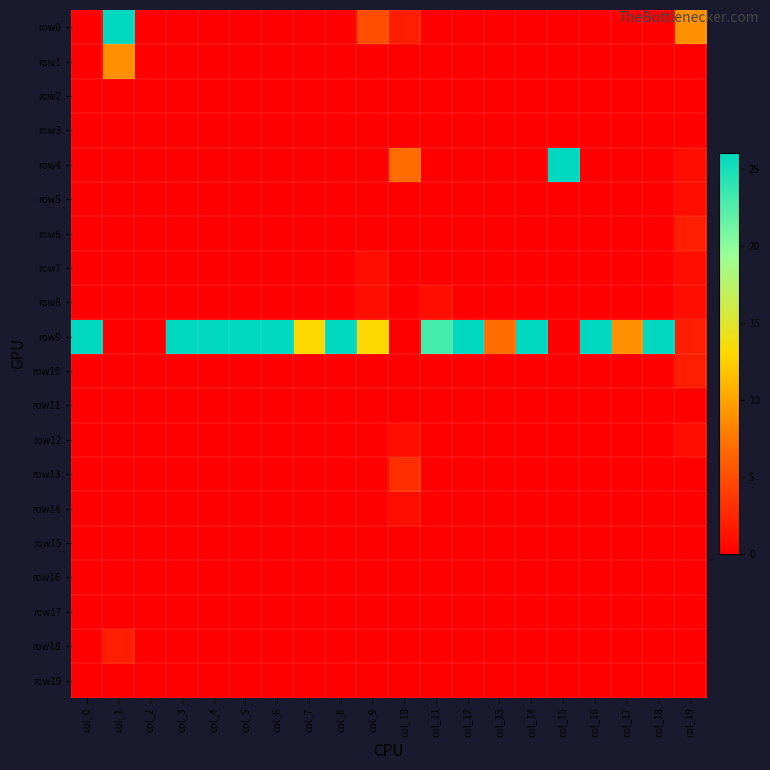

Reading left to right, list all the values displayed in this chart.

row0: col_0=0	col_1=26	col_2=0	col_3=0	col_4=0	col_5=0	col_6=0	col_7=0	col_8=0	col_9=5	col_10=2	col_11=0	col_12=0	col_13=0	col_14=0	col_15=0	col_16=0	col_17=0	col_18=0	col_19=9
row1: col_0=0	col_1=9	col_2=0	col_3=0	col_4=0	col_5=0	col_6=0	col_7=0	col_8=0	col_9=0	col_10=0	col_11=0	col_12=0	col_13=0	col_14=0	col_15=0	col_16=0	col_17=0	col_18=0	col_19=0
row2: col_0=0	col_1=0	col_2=0	col_3=0	col_4=0	col_5=0	col_6=0	col_7=0	col_8=0	col_9=0	col_10=0	col_11=0	col_12=0	col_13=0	col_14=0	col_15=0	col_16=0	col_17=0	col_18=0	col_19=0
row3: col_0=0	col_1=0	col_2=0	col_3=0	col_4=0	col_5=0	col_6=0	col_7=0	col_8=0	col_9=0	col_10=0	col_11=0	col_12=0	col_13=0	col_14=0	col_15=0	col_16=0	col_17=0	col_18=0	col_19=0
row4: col_0=0	col_1=0	col_2=0	col_3=0	col_4=0	col_5=0	col_6=0	col_7=0	col_8=0	col_9=0	col_10=7	col_11=0	col_12=0	col_13=0	col_14=0	col_15=26	col_16=0	col_17=0	col_18=0	col_19=1
row5: col_0=0	col_1=0	col_2=0	col_3=0	col_4=0	col_5=0	col_6=0	col_7=0	col_8=0	col_9=0	col_10=0	col_11=0	col_12=0	col_13=0	col_14=0	col_15=0	col_16=0	col_17=0	col_18=0	col_19=1
row6: col_0=0	col_1=0	col_2=0	col_3=0	col_4=0	col_5=0	col_6=0	col_7=0	col_8=0	col_9=0	col_10=0	col_11=0	col_12=0	col_13=0	col_14=0	col_15=0	col_16=0	col_17=0	col_18=0	col_19=2
row7: col_0=0	col_1=0	col_2=0	col_3=0	col_4=0	col_5=0	col_6=0	col_7=0	col_8=0	col_9=1	col_10=0	col_11=0	col_12=0	col_13=0	col_14=0	col_15=0	col_16=0	col_17=0	col_18=0	col_19=1
row8: col_0=0	col_1=0	col_2=0	col_3=0	col_4=0	col_5=0	col_6=0	col_7=0	col_8=0	col_9=1	col_10=0	col_11=1	col_12=0	col_13=0	col_14=0	col_15=0	col_16=0	col_17=0	col_18=0	col_19=1
row9: col_0=26	col_1=0	col_2=0	col_3=26	col_4=26	col_5=26	col_6=26	col_7=13	col_8=26	col_9=13	col_10=0	col_11=23	col_12=26	col_13=7	col_14=26	col_15=0	col_16=26	col_17=9	col_18=26	col_19=2
row10: col_0=0	col_1=0	col_2=0	col_3=0	col_4=0	col_5=0	col_6=0	col_7=0	col_8=0	col_9=0	col_10=0	col_11=0	col_12=0	col_13=0	col_14=0	col_15=0	col_16=0	col_17=0	col_18=0	col_19=2
row11: col_0=0	col_1=0	col_2=0	col_3=0	col_4=0	col_5=0	col_6=0	col_7=0	col_8=0	col_9=0	col_10=0	col_11=0	col_12=0	col_13=0	col_14=0	col_15=0	col_16=0	col_17=0	col_18=0	col_19=0
row12: col_0=0	col_1=0	col_2=0	col_3=0	col_4=0	col_5=0	col_6=0	col_7=0	col_8=0	col_9=0	col_10=1	col_11=0	col_12=0	col_13=0	col_14=0	col_15=0	col_16=0	col_17=0	col_18=0	col_19=1
row13: col_0=0	col_1=0	col_2=0	col_3=0	col_4=0	col_5=0	col_6=0	col_7=0	col_8=0	col_9=0	col_10=3	col_11=0	col_12=0	col_13=0	col_14=0	col_15=0	col_16=0	col_17=0	col_18=0	col_19=0
row14: col_0=0	col_1=0	col_2=0	col_3=0	col_4=0	col_5=0	col_6=0	col_7=0	col_8=0	col_9=0	col_10=1	col_11=0	col_12=0	col_13=0	col_14=0	col_15=0	col_16=0	col_17=0	col_18=0	col_19=0
row15: col_0=0	col_1=0	col_2=0	col_3=0	col_4=0	col_5=0	col_6=0	col_7=0	col_8=0	col_9=0	col_10=0	col_11=0	col_12=0	col_13=0	col_14=0	col_15=0	col_16=0	col_17=0	col_18=0	col_19=0
row16: col_0=0	col_1=0	col_2=0	col_3=0	col_4=0	col_5=0	col_6=0	col_7=0	col_8=0	col_9=0	col_10=0	col_11=0	col_12=0	col_13=0	col_14=0	col_15=0	col_16=0	col_17=0	col_18=0	col_19=0
row17: col_0=0	col_1=0	col_2=0	col_3=0	col_4=0	col_5=0	col_6=0	col_7=0	col_8=0	col_9=0	col_10=0	col_11=0	col_12=0	col_13=0	col_14=0	col_15=0	col_16=0	col_17=0	col_18=0	col_19=0
row18: col_0=0	col_1=2	col_2=0	col_3=0	col_4=0	col_5=0	col_6=0	col_7=0	col_8=0	col_9=0	col_10=0	col_11=0	col_12=0	col_13=0	col_14=0	col_15=0	col_16=0	col_17=0	col_18=0	col_19=0
row19: col_0=0	col_1=0	col_2=0	col_3=0	col_4=0	col_5=0	col_6=0	col_7=0	col_8=0	col_9=0	col_10=0	col_11=0	col_12=0	col_13=0	col_14=0	col_15=0	col_16=0	col_17=0	col_18=0	col_19=0